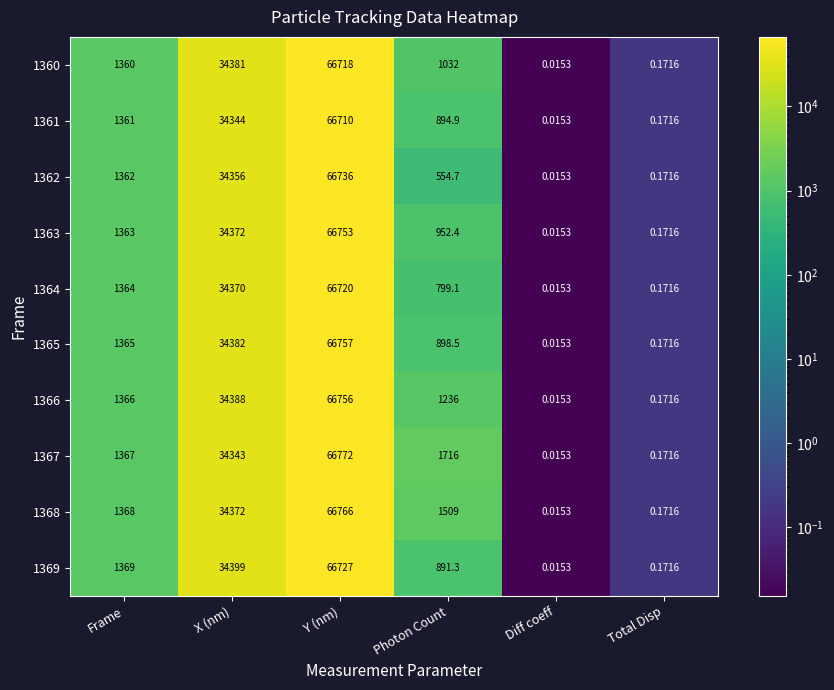

At which category is the sum across all series the highest?

Y (nm)